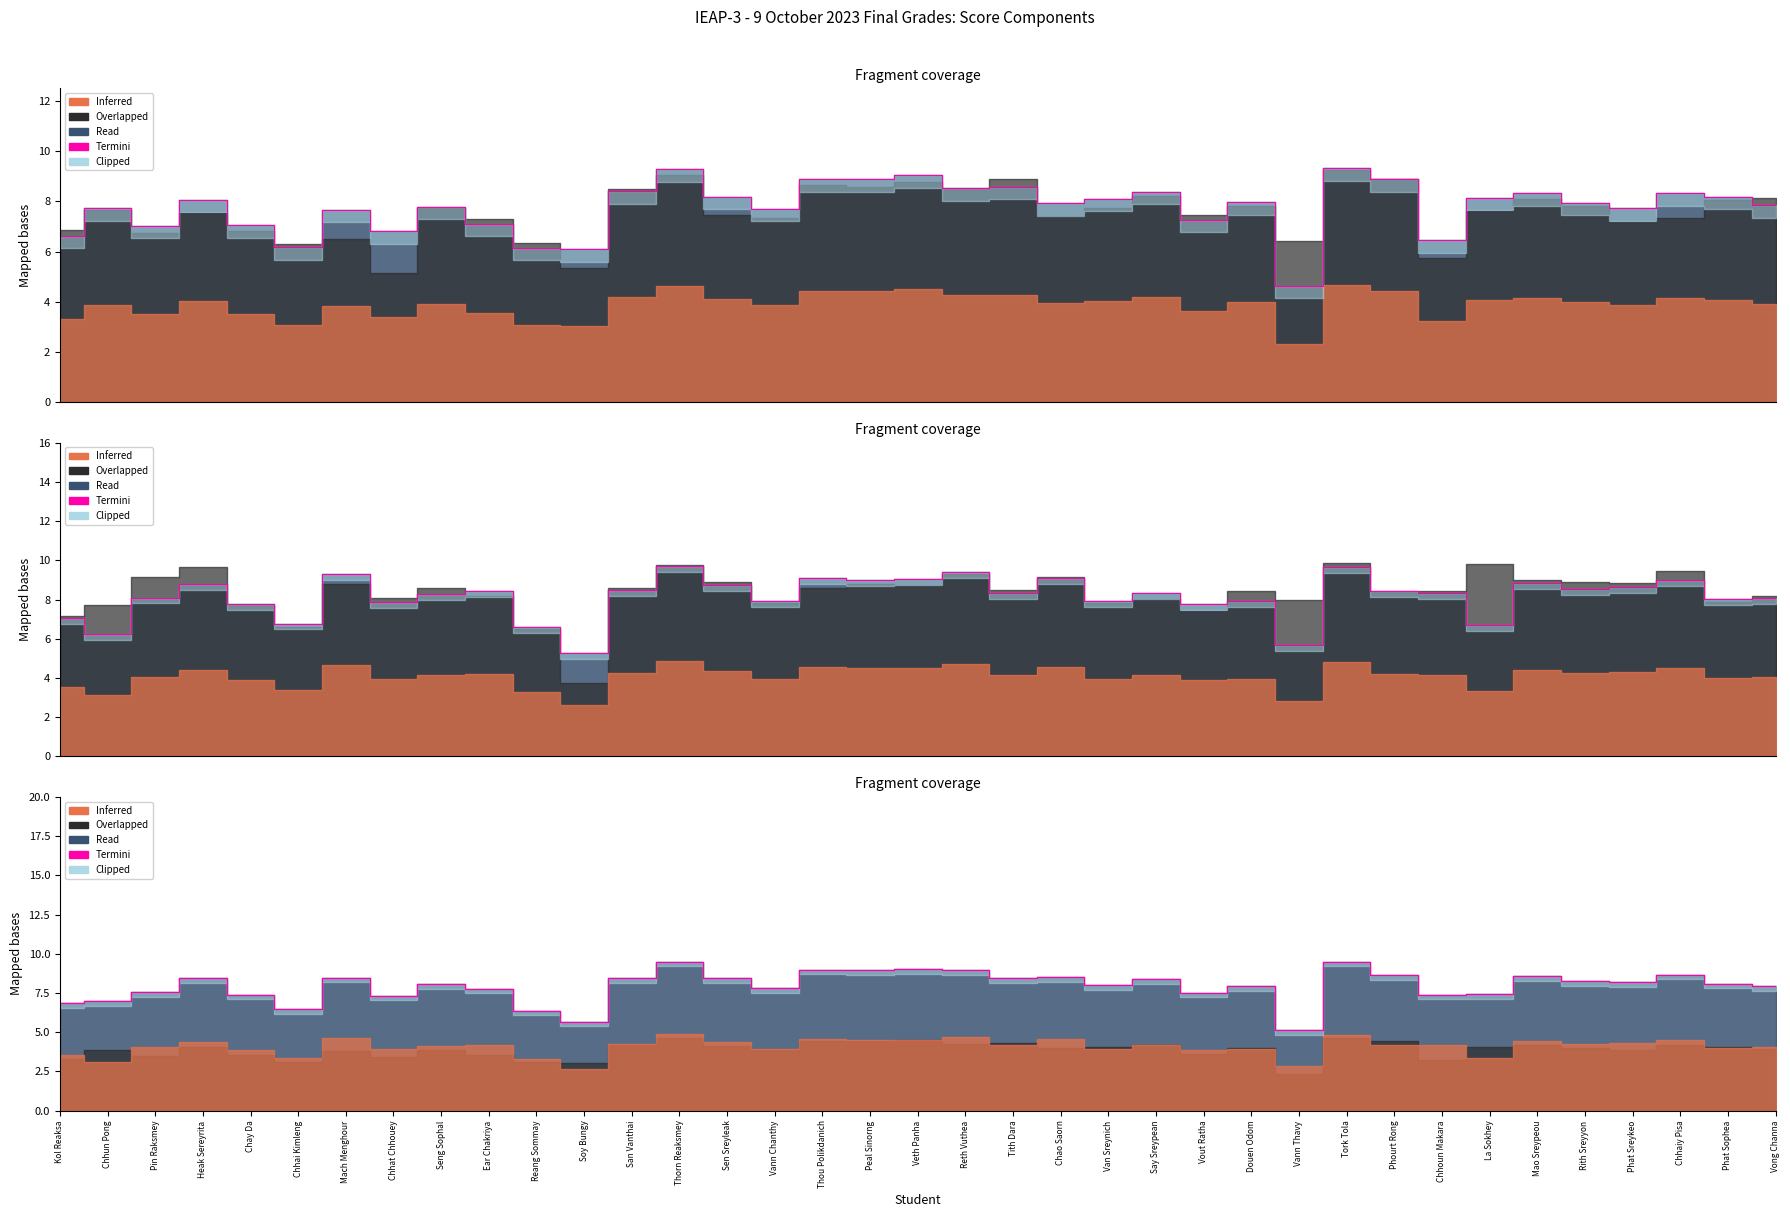

Reading left to right, what are all the values shown in this chart?

6.8	7.0	7.6	8.4	7.4	6.5	8.5	7.3	8.0	7.8	6.4	5.7	8.4	9.5	8.5	7.8	9.0	8.9	9.0	9.0	8.5	8.5	8.0	8.4	7.5	7.9	5.2	9.5	8.6	7.4	7.4	8.6	8.2	8.2	8.7	8.1	8.0